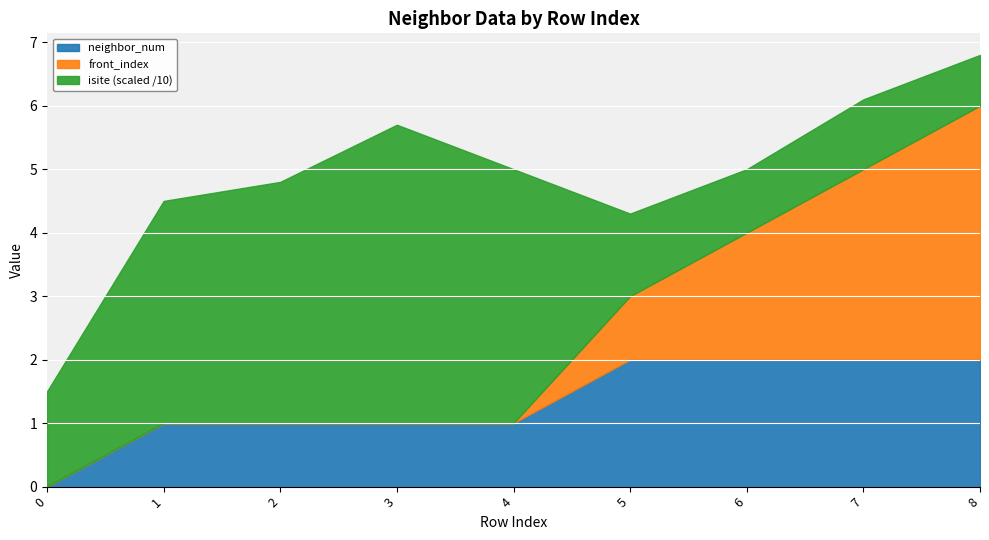

Where is isite nearest to the value 27?

1